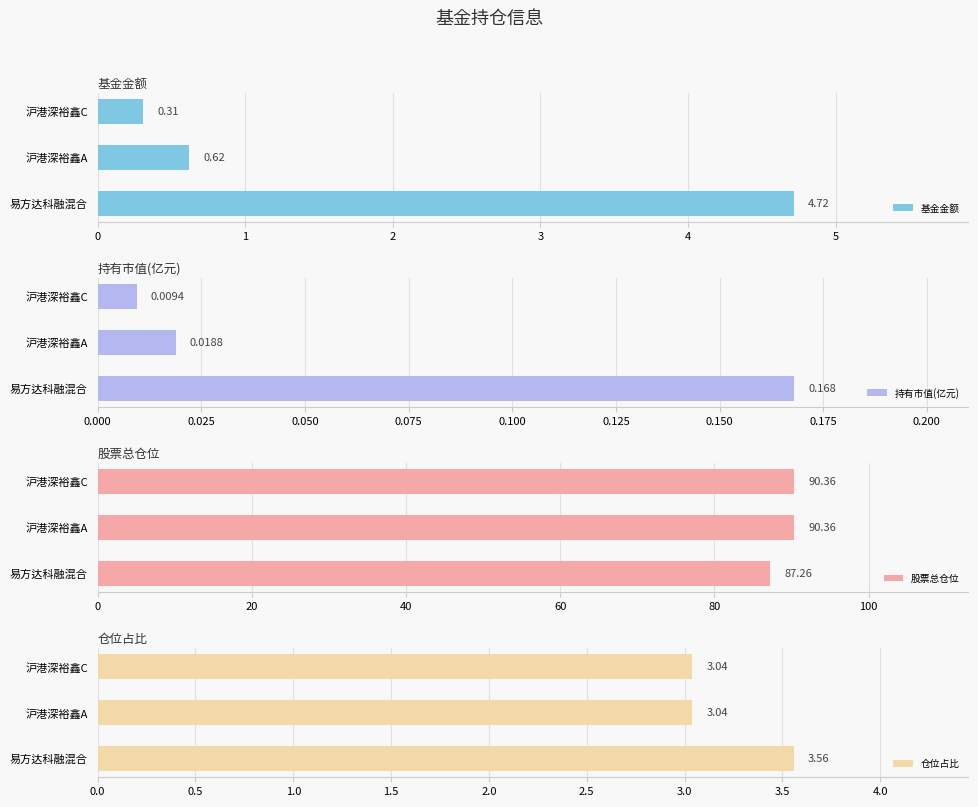

What is the sum of the 基金金额 values at 沪港深裕鑫A and 沪港深裕鑫C?

0.9